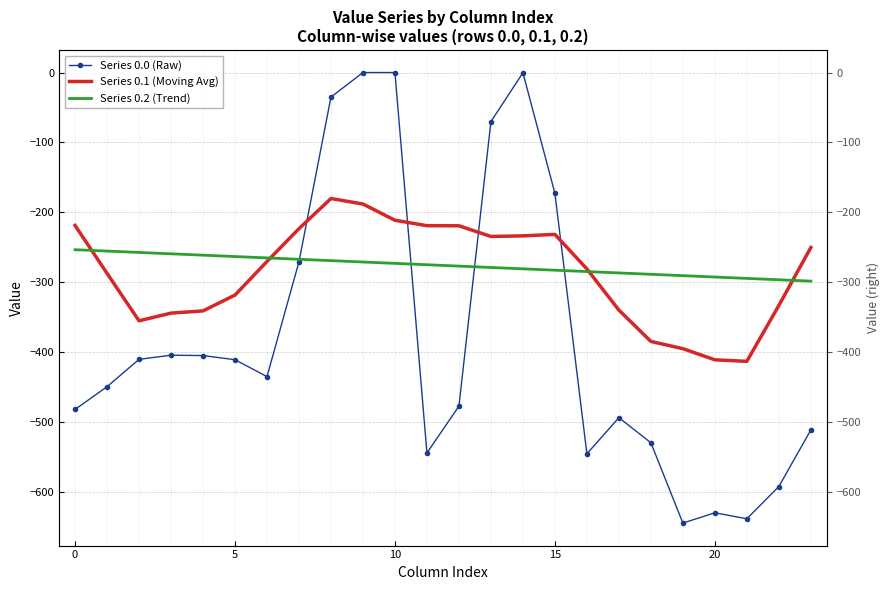

Which series has the largest range (max minus min)?

Series 0.0 (Raw)